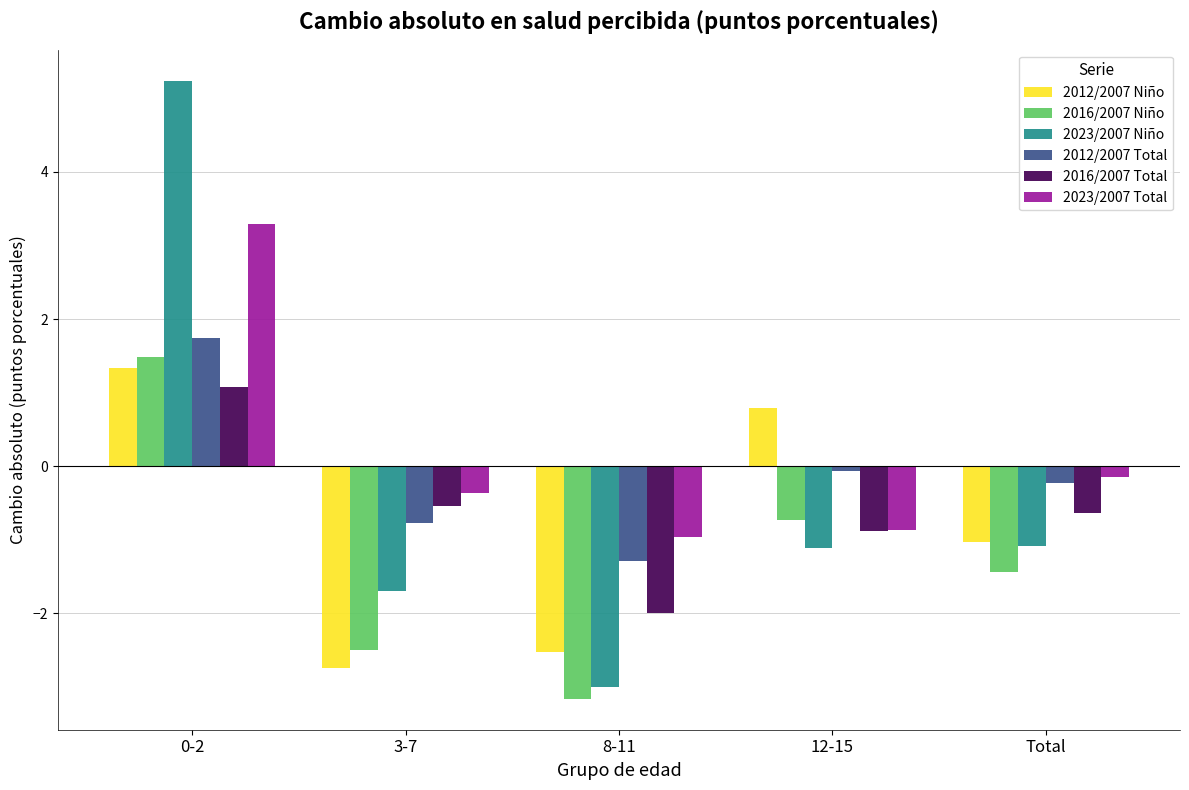

Rank the series by their maximum value, from lowest to highest.

2016/2007 Total, 2012/2007 Niño, 2016/2007 Niño, 2012/2007 Total, 2023/2007 Total, 2023/2007 Niño